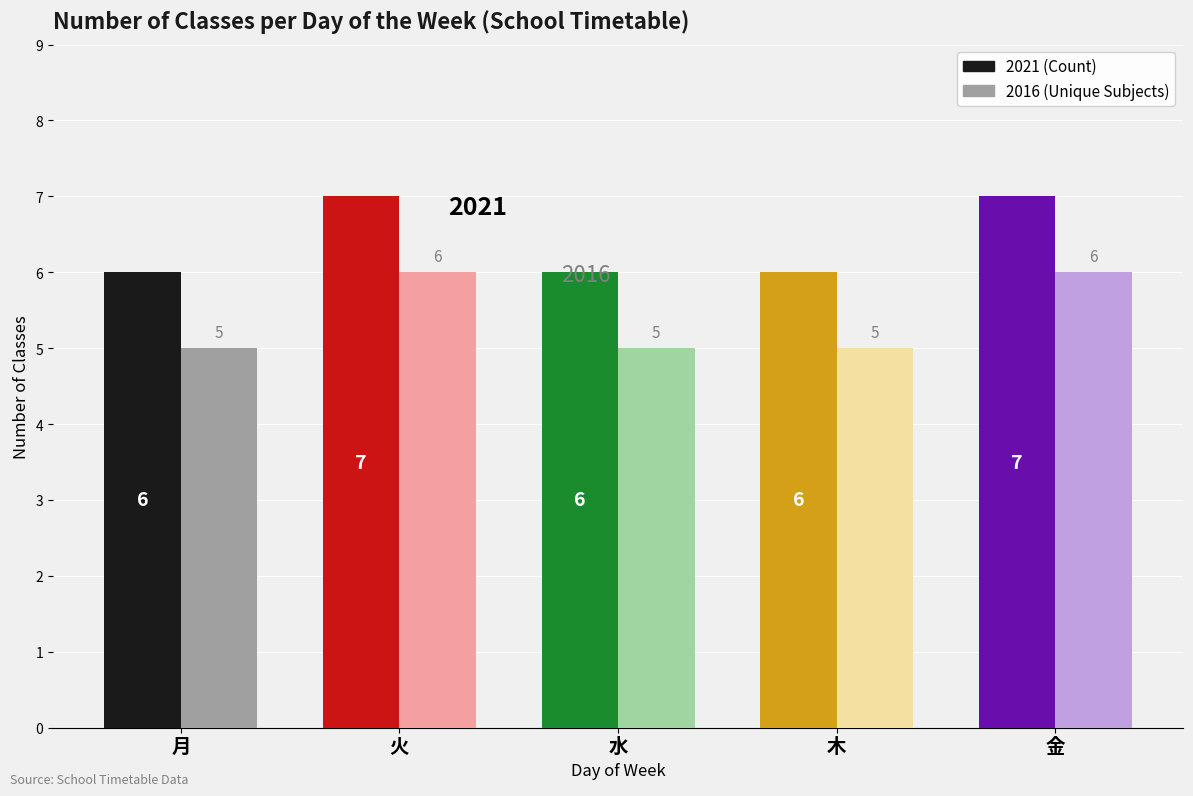

What are all the series names shown in the legend?

2021 (Count), 2016 (Unique Subjects)